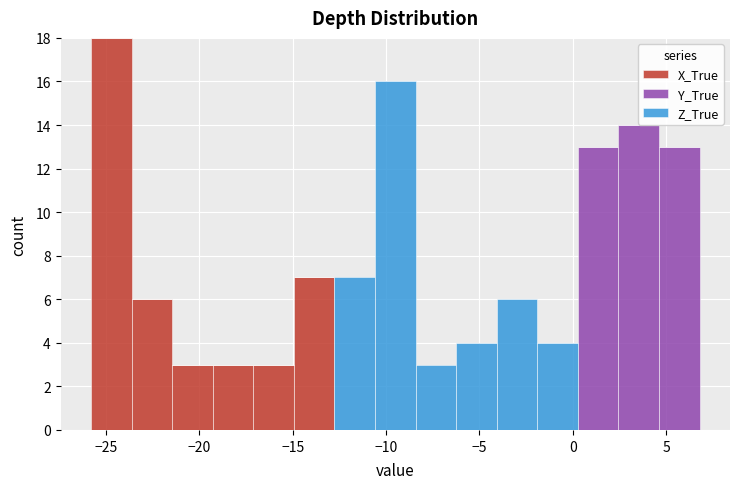

Reading left to right, list every stacked bar in this chart as the range it spans on the x-axis followed by its total height. Neither the bar edges nor the heights are printed on the chart, so give them approximately, as read against the axes.

-26.0 to -23.5: 18
-23.5 to -21.5: 6
-21.5 to -19.5: 3
-19.5 to -17.0: 3
-17.0 to -15.0: 3
-15.0 to -13.0: 7
-13.0 to -10.5: 7
-10.5 to -8.5: 16
-8.5 to -6.0: 3
-6.0 to -4.0: 4
-4.0 to -2.0: 6
-2.0 to 0.5: 4
0.5 to 2.5: 13
2.5 to 4.5: 14
4.5 to 7.0: 13